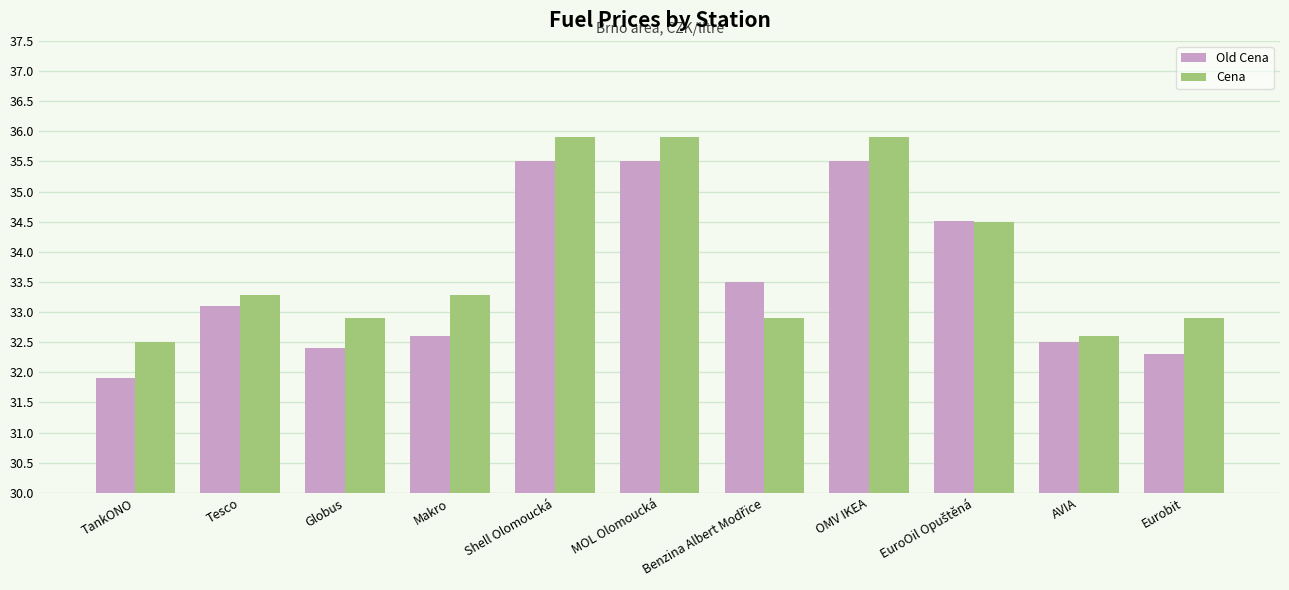

What is the sum of the Old Cena values at Makro and AVIA?

65.1